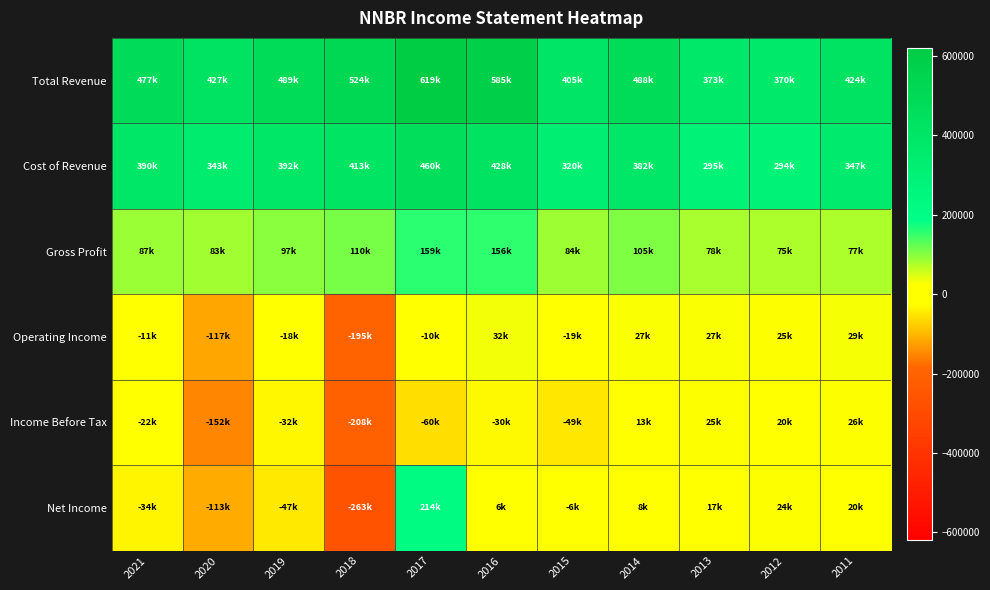

Which series has the largest total across all categories?

Total Revenue